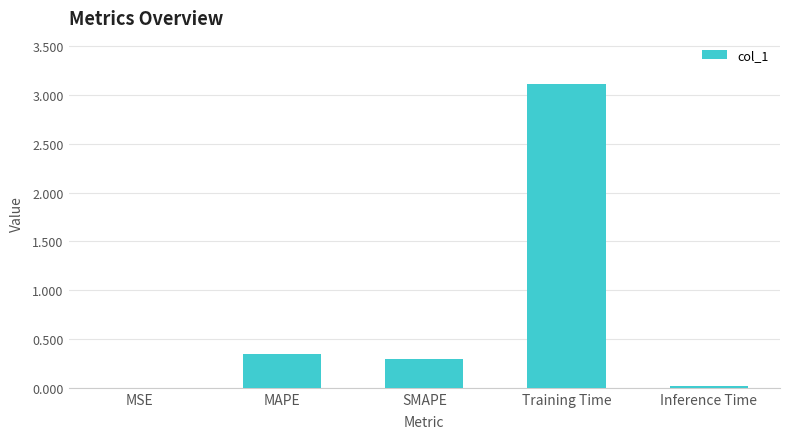

What is the change in value from MAPE to Training Time?

+2.8